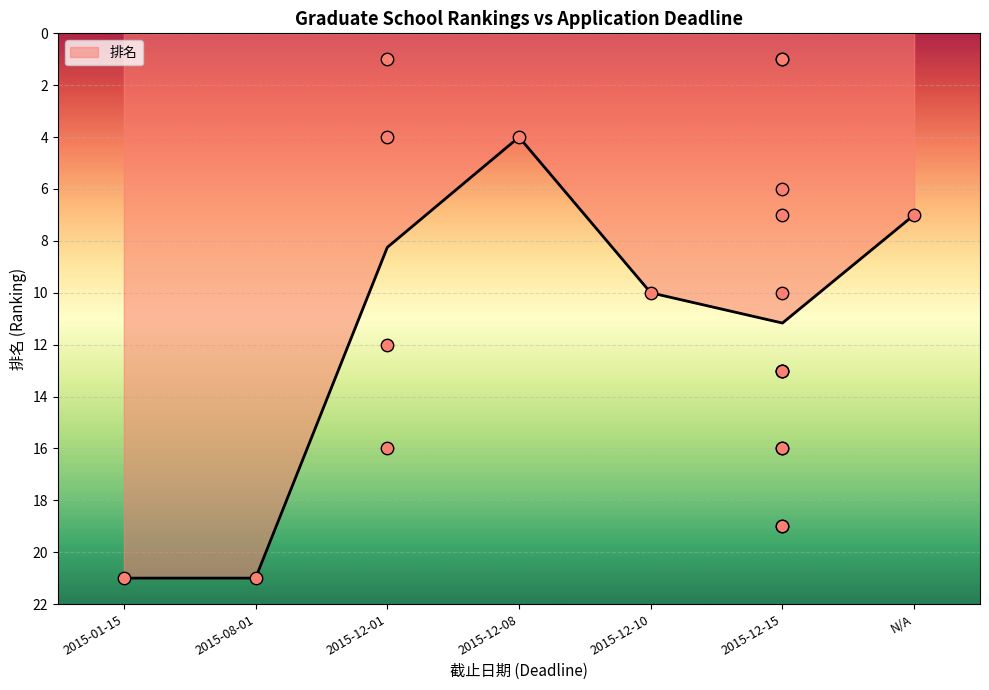

Which has a higher value, N/A or 2015-12-08?

N/A